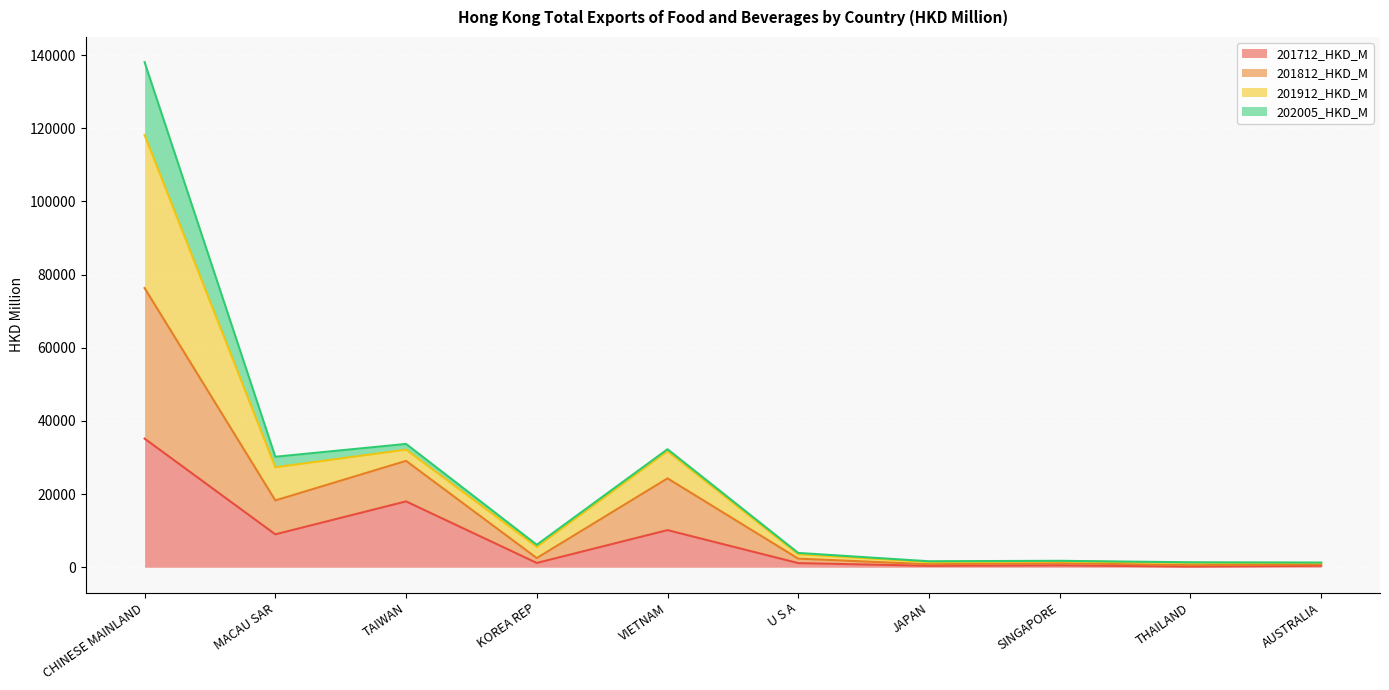

True or false: 201712_HKD_M and 201812_HKD_M cross at least once.

False